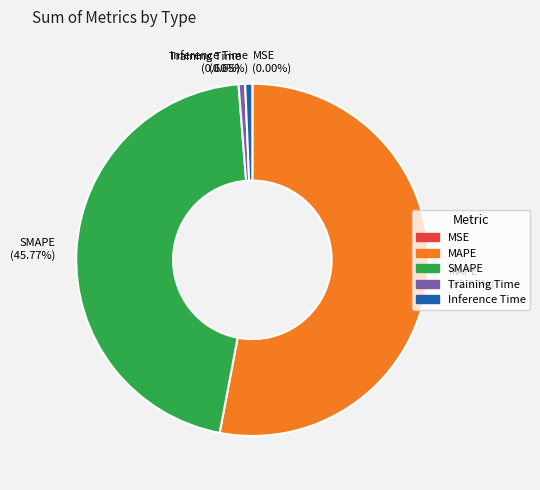

Is Training Time the majority of the pie?

No